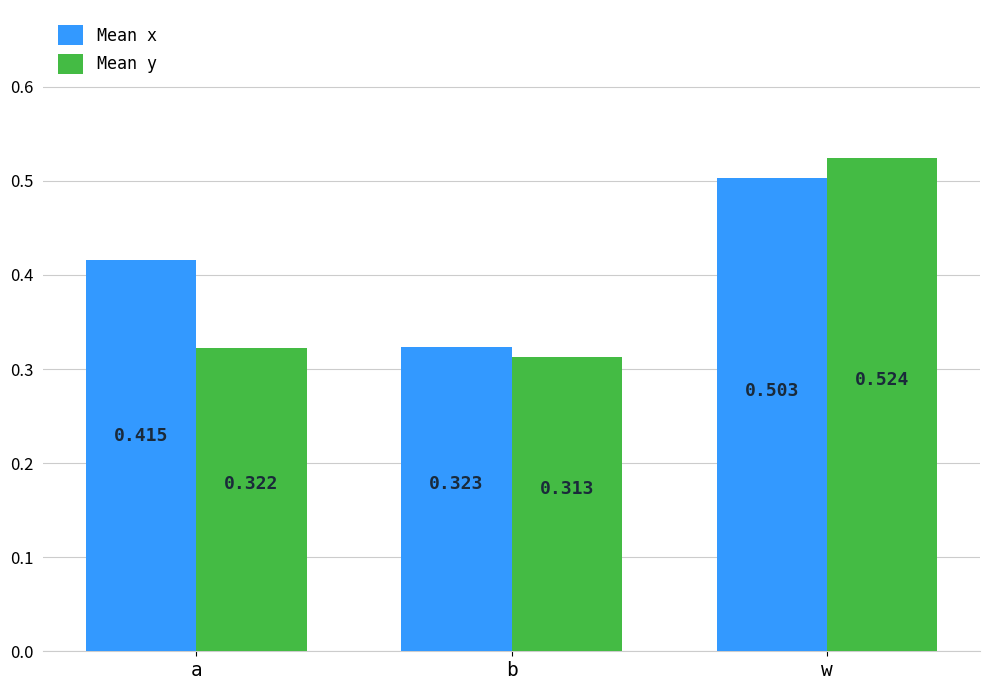

What is the label of the 1st bar from the right?

w